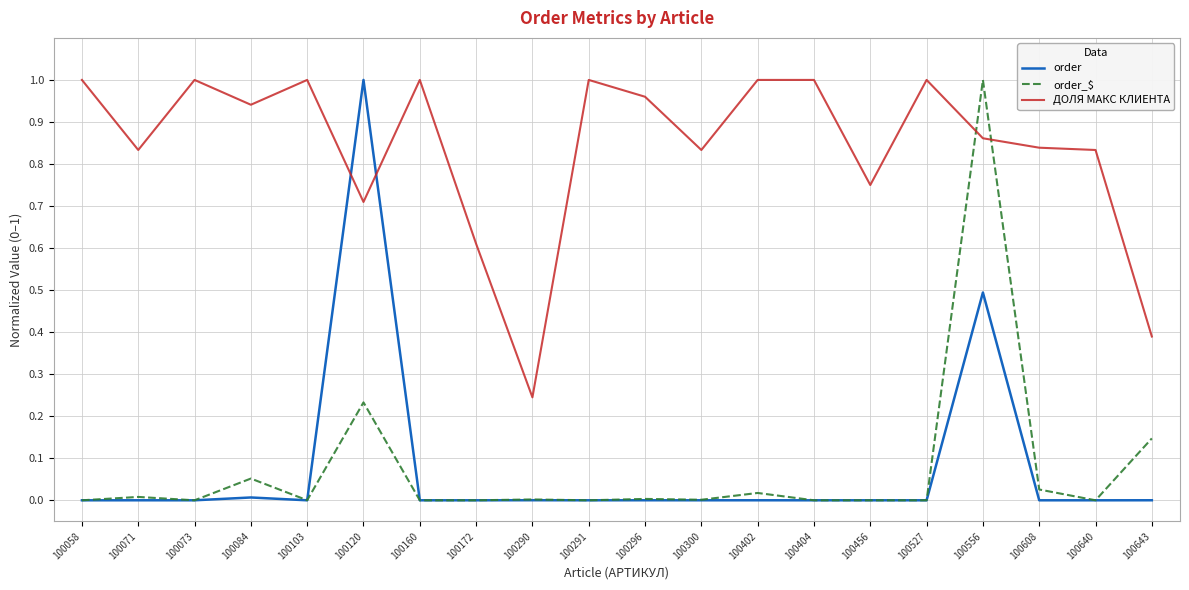

At which label does ДОЛЯ МАКС КЛИЕНТА reach its minimum?

100290